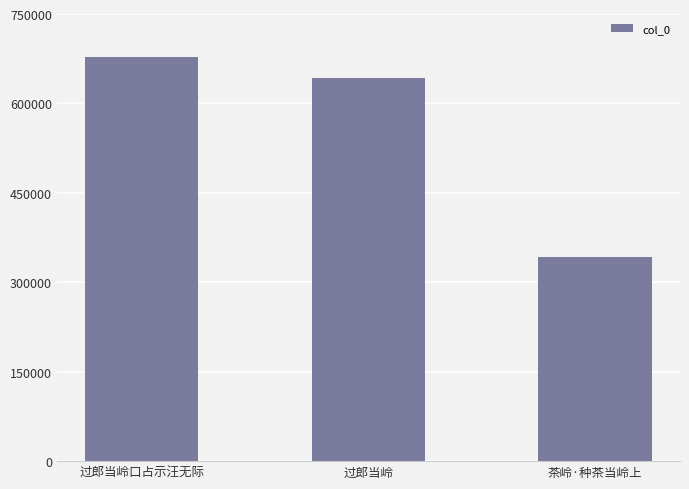

Reading left to right, what are all the values shown in this chart?

677065	641939	343190